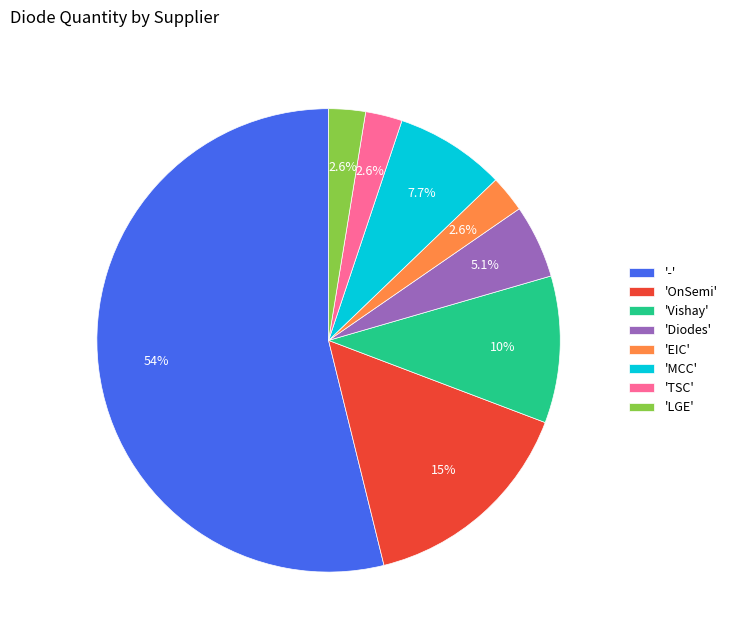

Which category accounts for the majority?

'-'